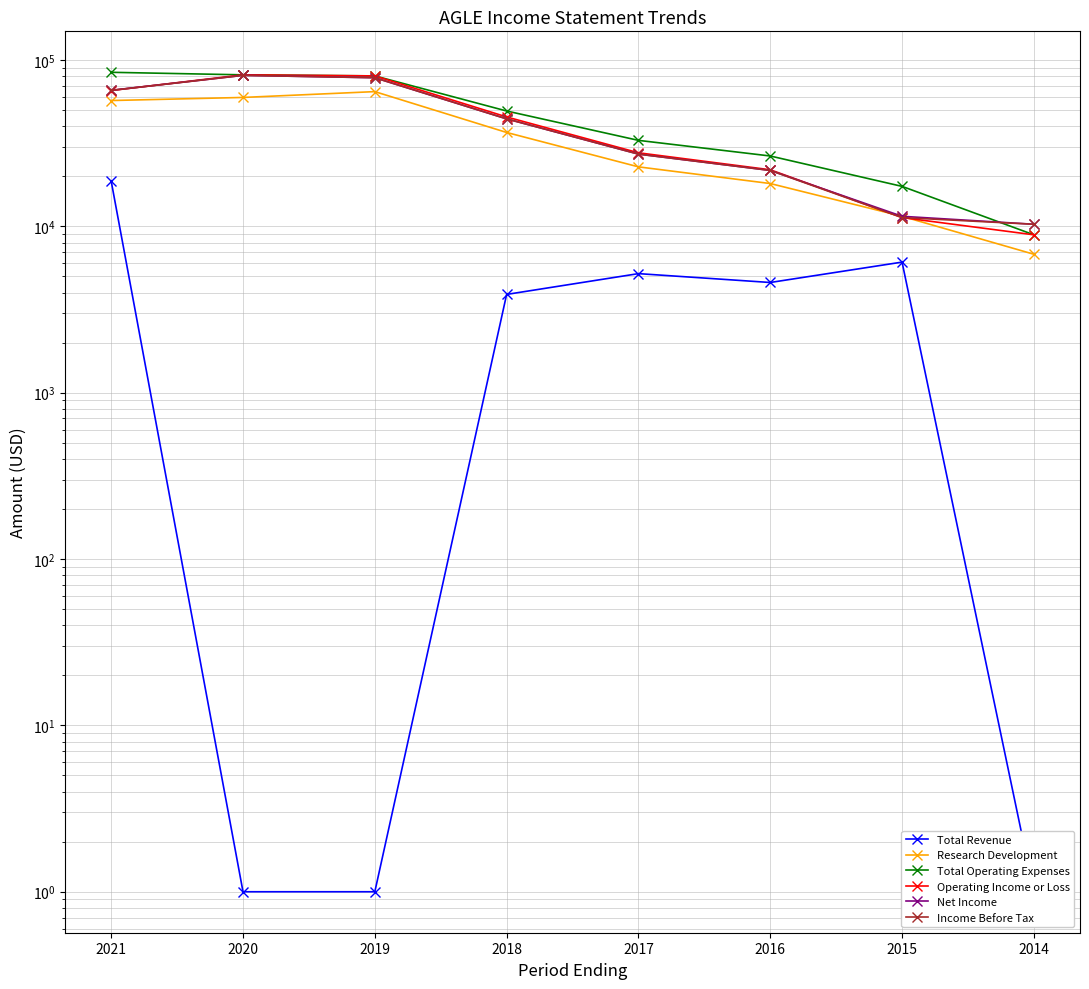

True or false: Total Operating Expenses and Research Development cross at least once.

False